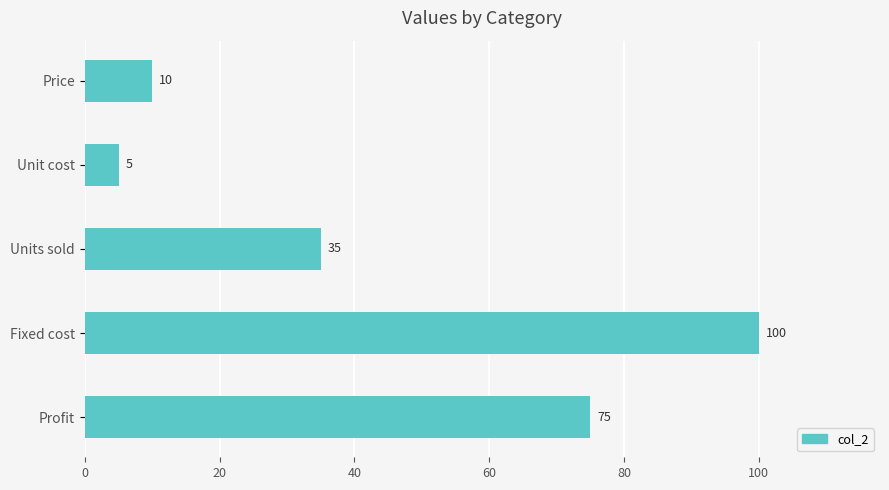

List the labels in order of value, smallest first.

Unit cost, Price, Units sold, Profit, Fixed cost